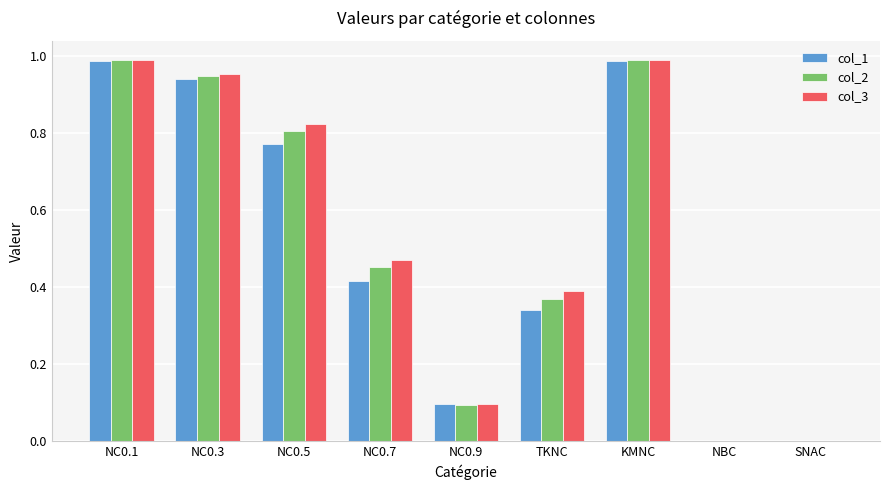

What is the sum of all col_2 values?

4.6